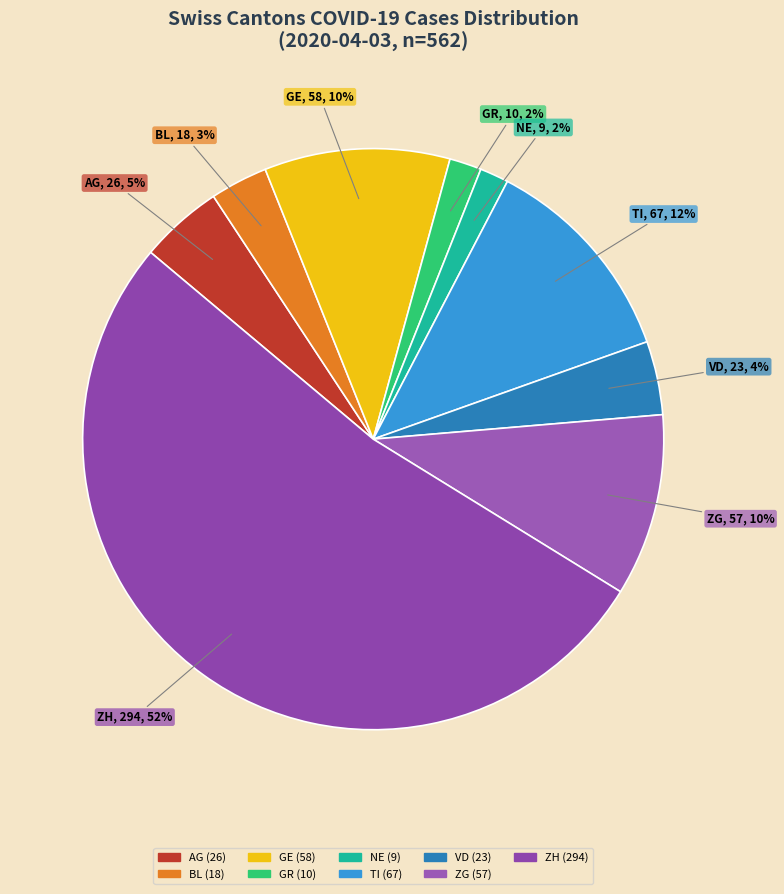

To the nearest percent, what is the average slice percentage?

11%